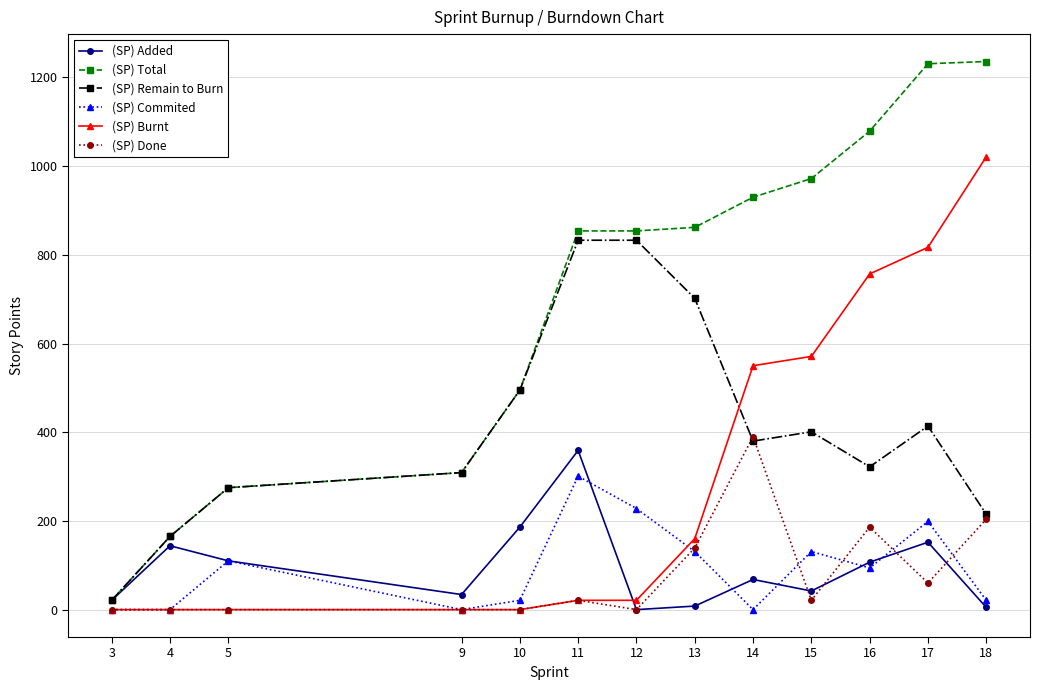

Rank the series at 18 from highest to lowest value.

(SP) Total, (SP) Burnt, (SP) Remain to Burn, (SP) Done, (SP) Commited, (SP) Added